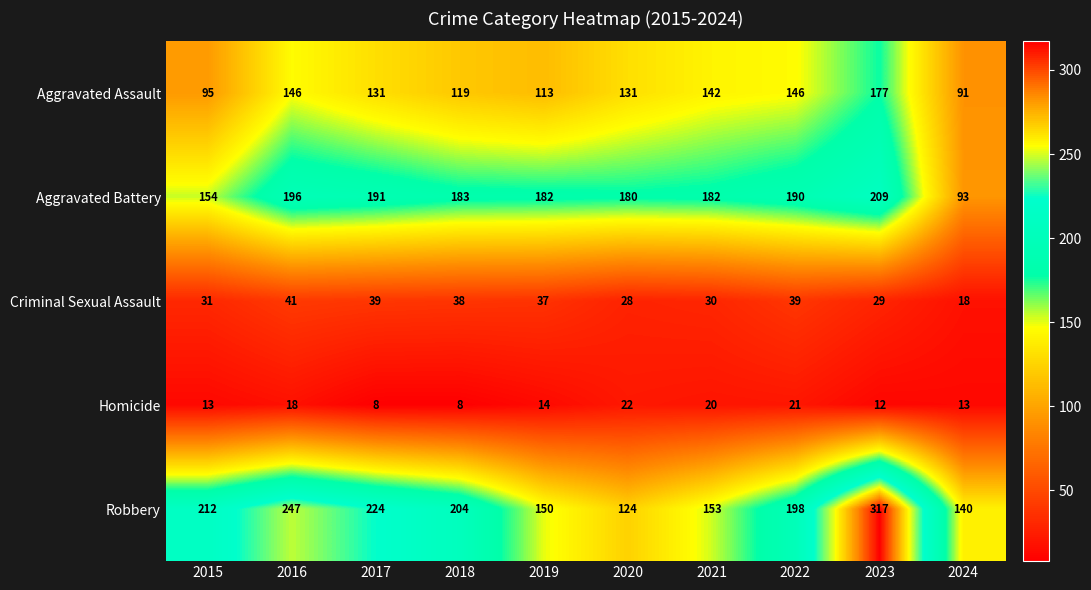

What is the greatest value displayed?

317